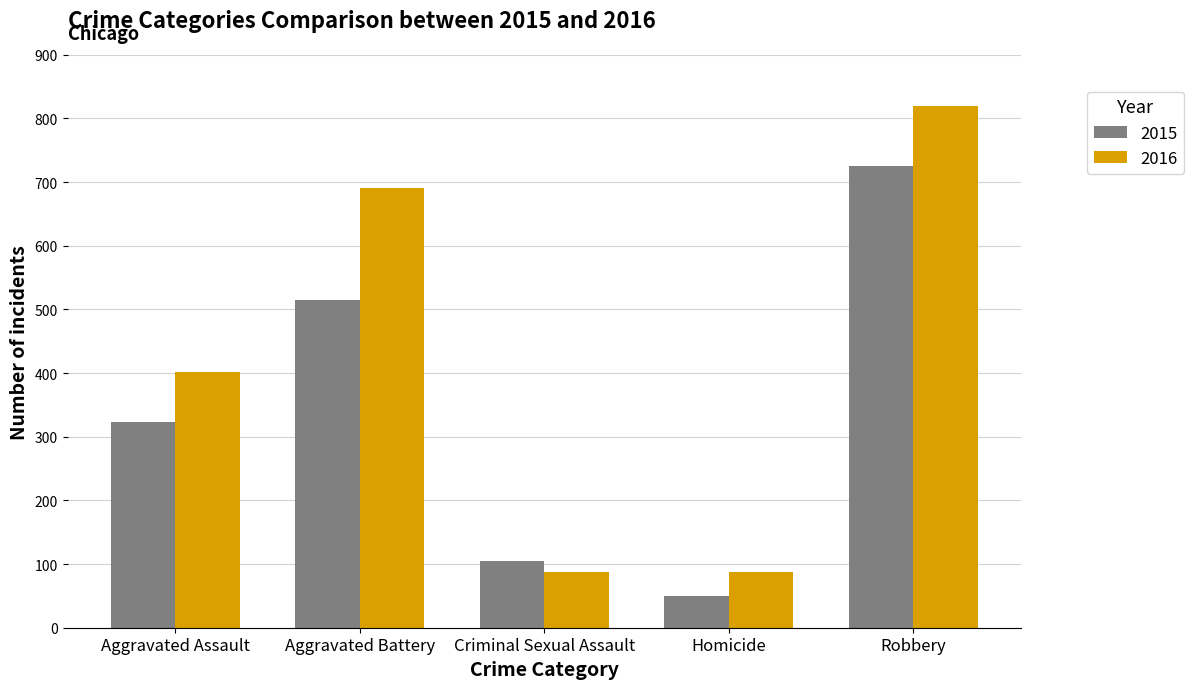

True or false: 2015 has a value of 726 at Robbery.

True